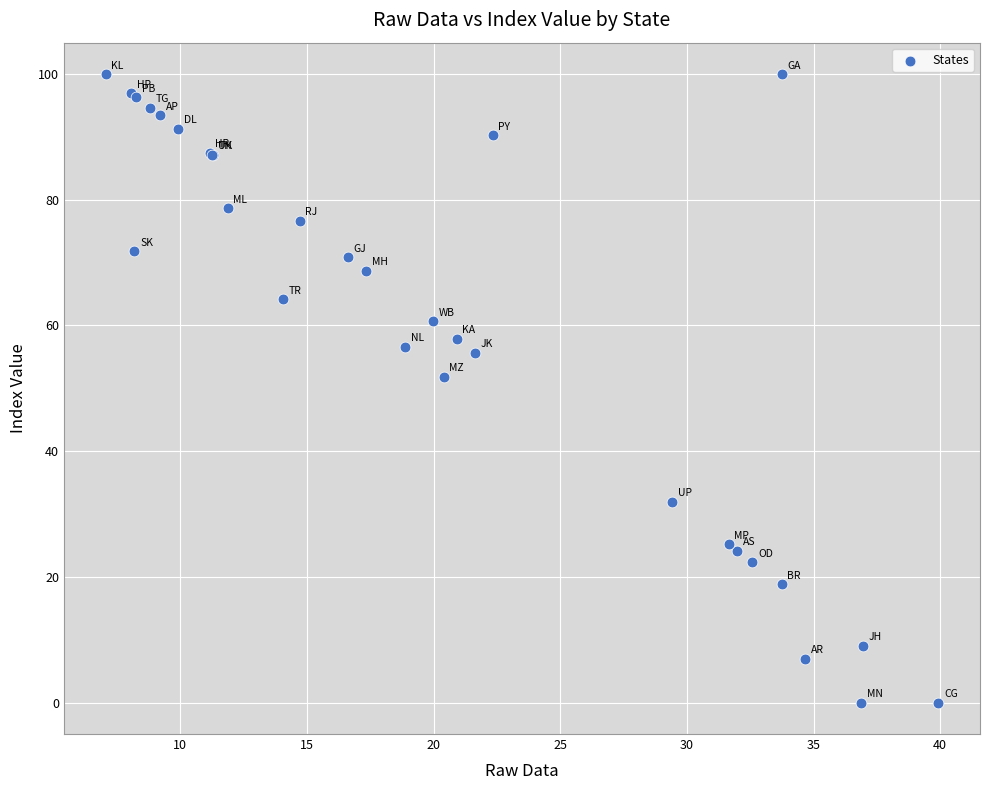

What Y value in the scatter plot is closest to 50?

51.9